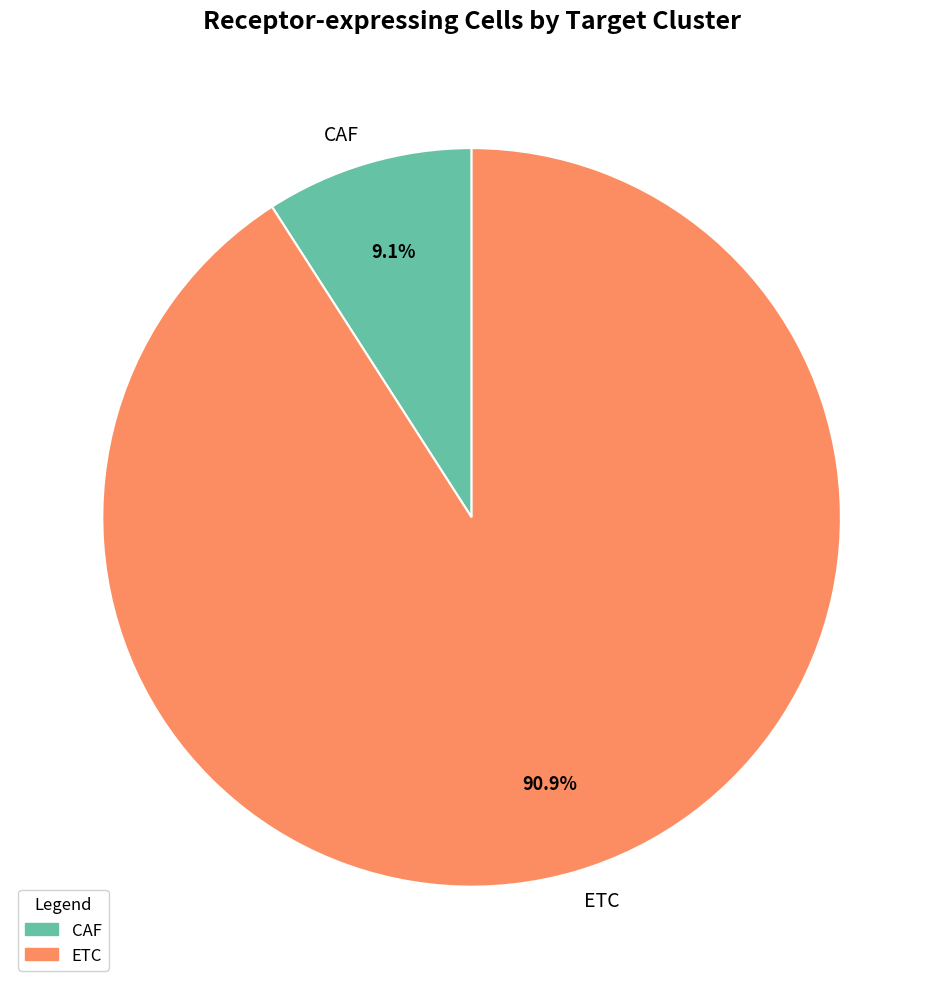

Which category has the smallest portion of the pie?

CAF